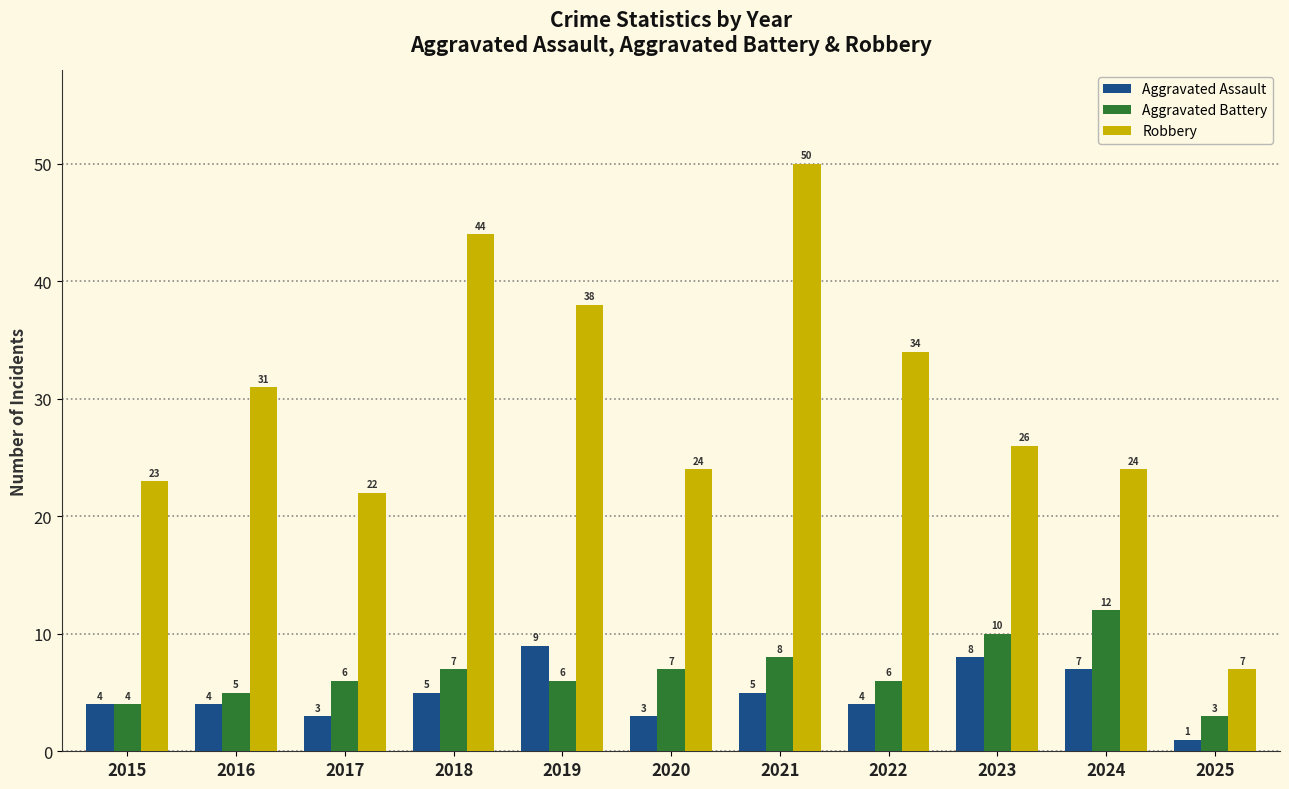

What is the difference between the second highest and minimum values in the Robbery series?

37